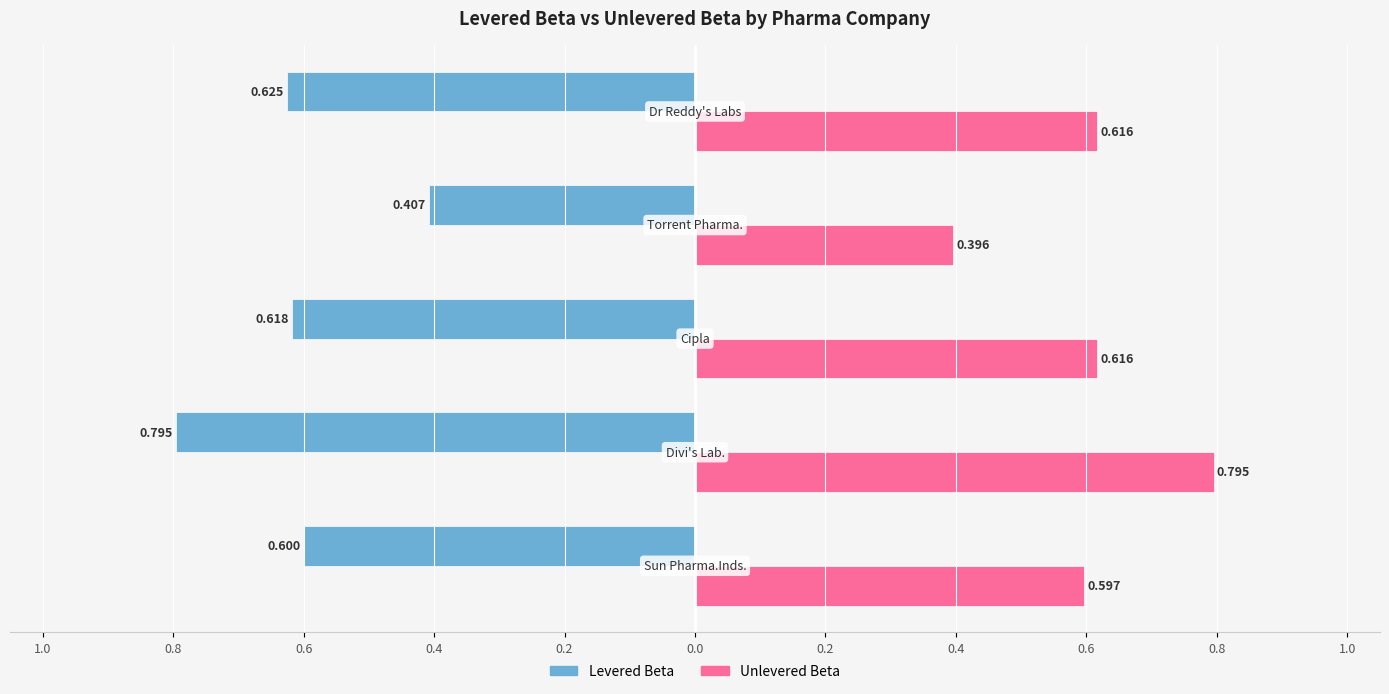

What position from the left is 1.0?

1